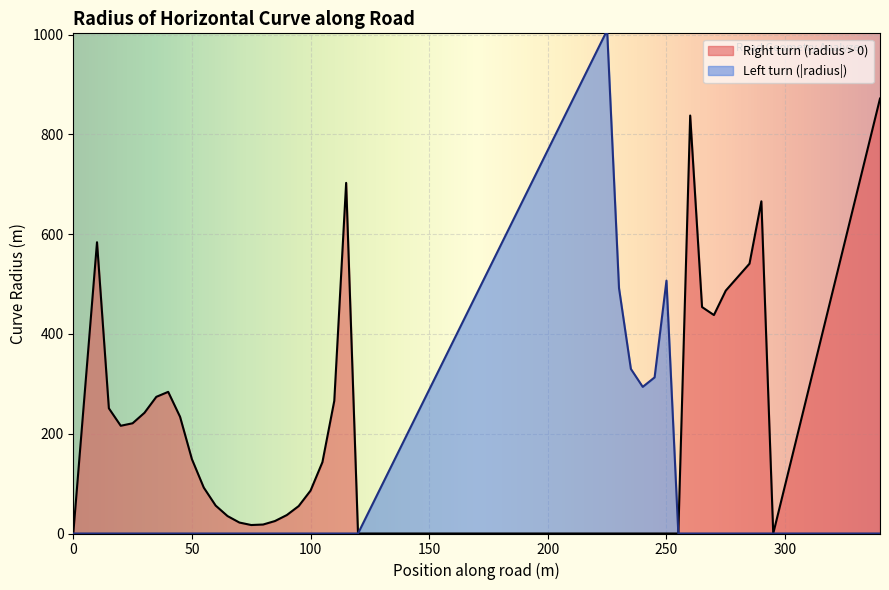

Rank the series at 35 from lowest to highest value.

Left (radius < 0), Right (radius > 0)